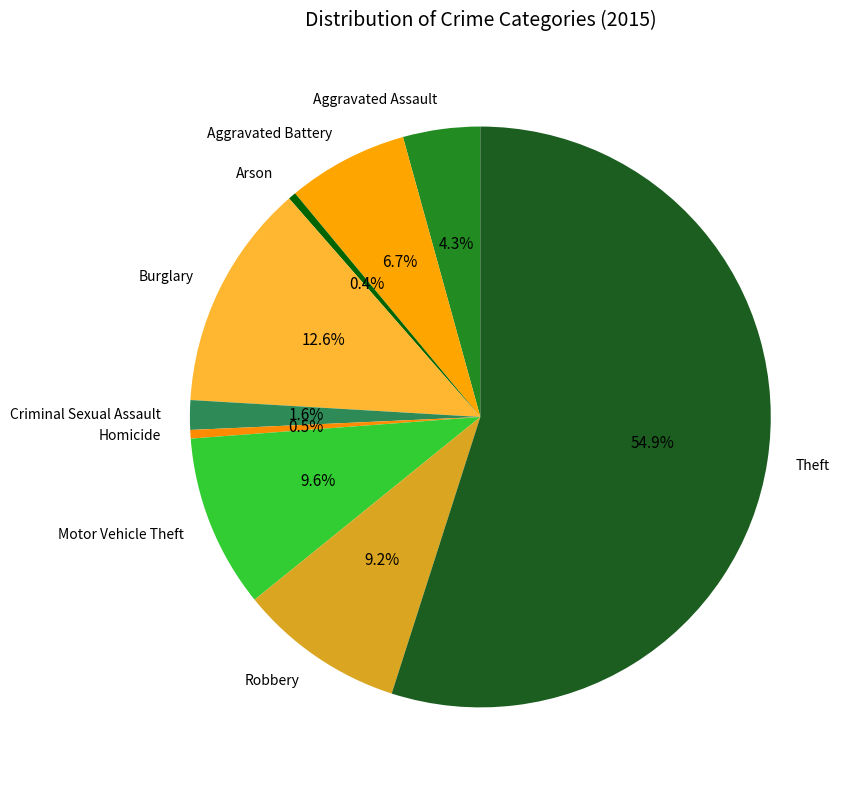

To the nearest percent, what percentage of the pie is Aggravated Battery?

7%